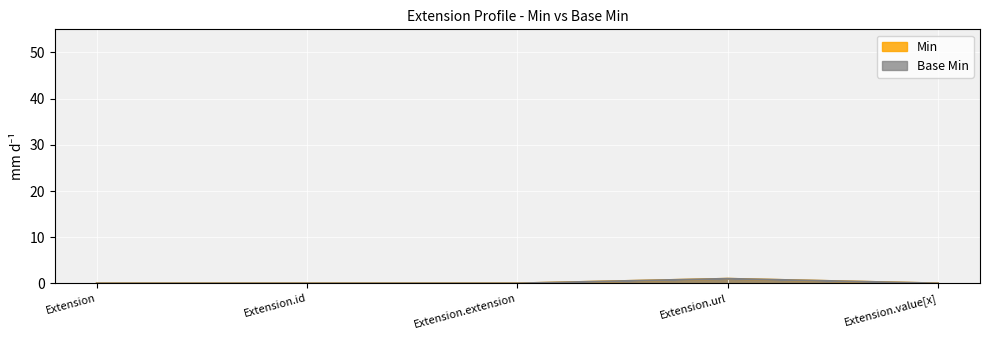

At which category is the sum across all series the highest?

Extension.url